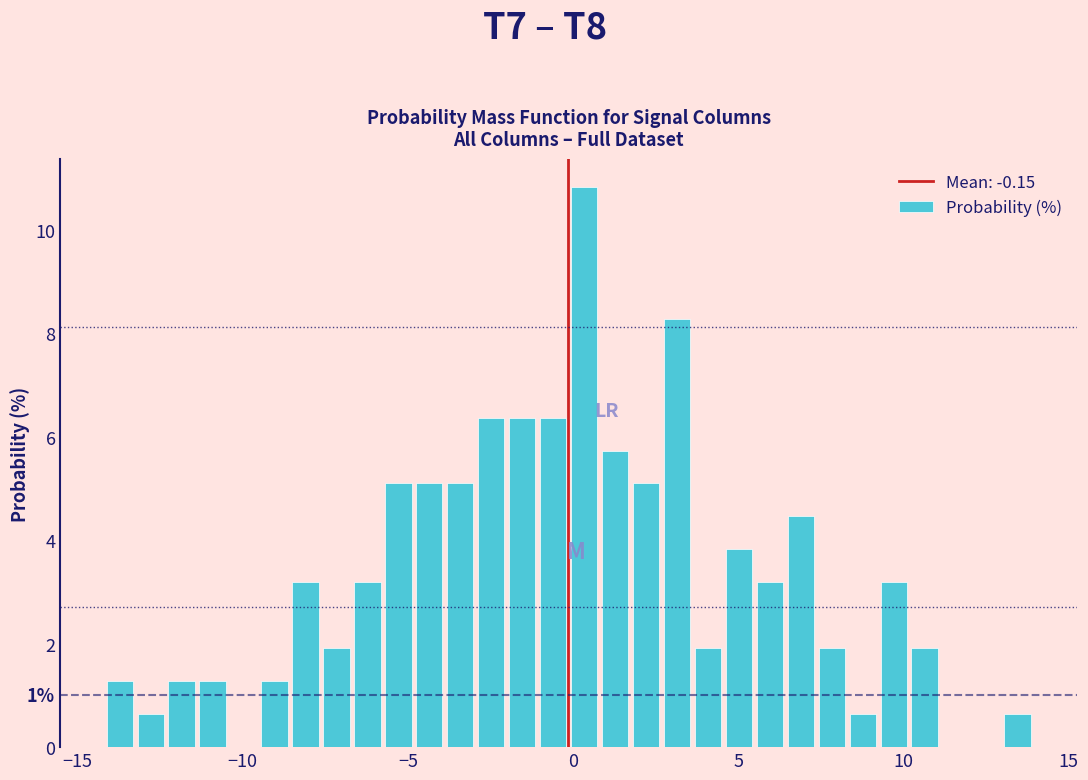

Read against the x-axis, roughly where is the centre of the tallest bar?

0.5